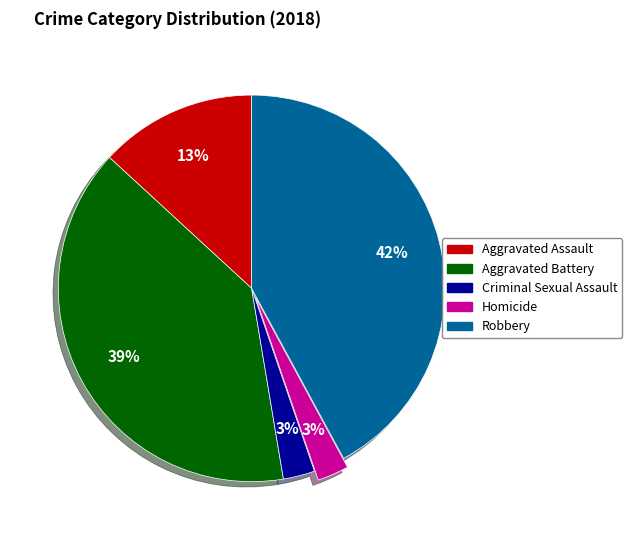

Does Aggravated Assault account for over 50% of the chart?

No